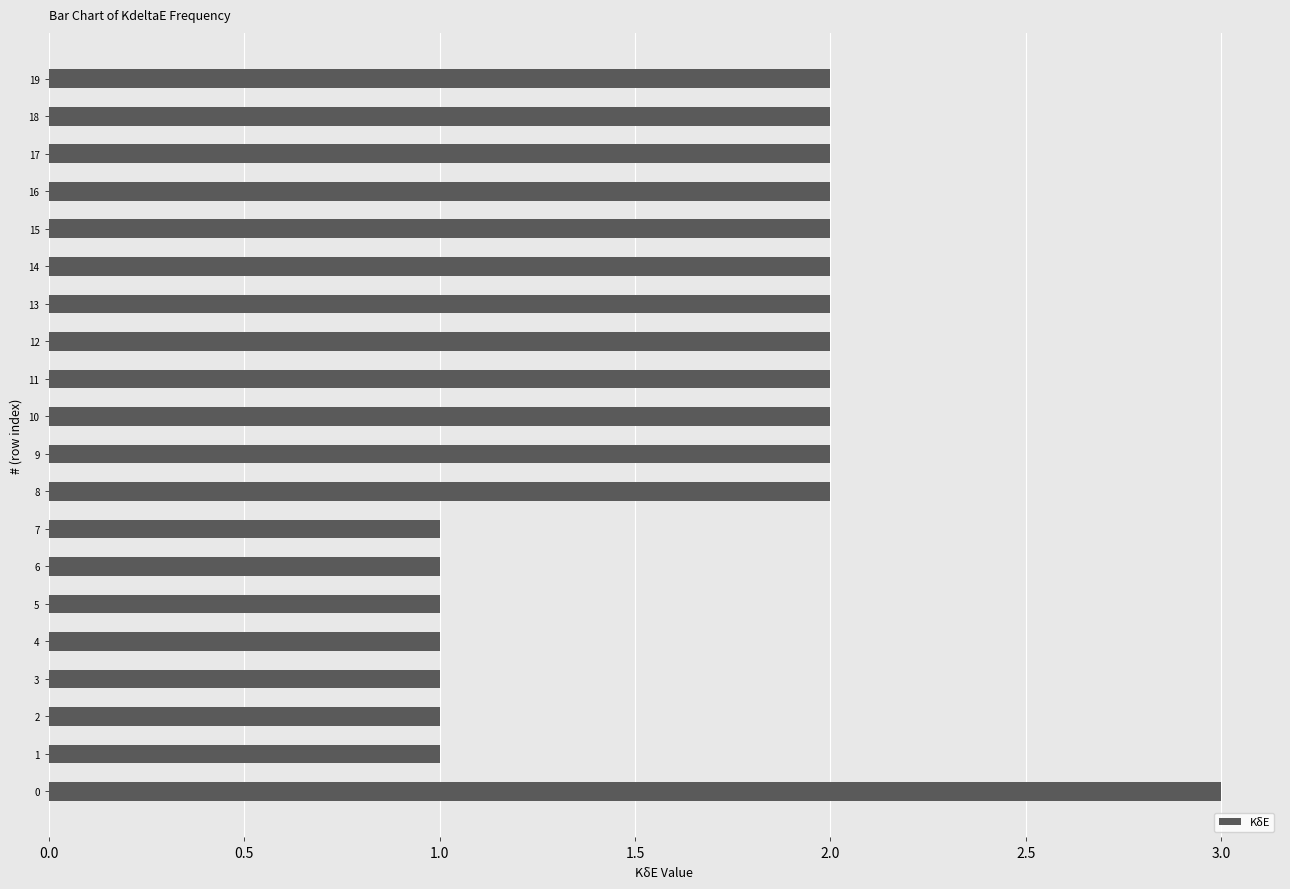

How many values are between 1 and 2?

19